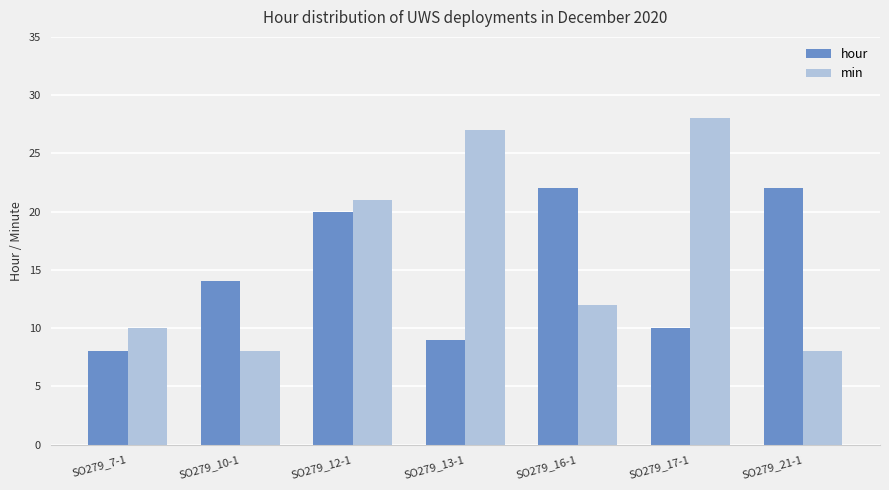

Which series changed the most between SO279_10-1 and SO279_13-1?

min